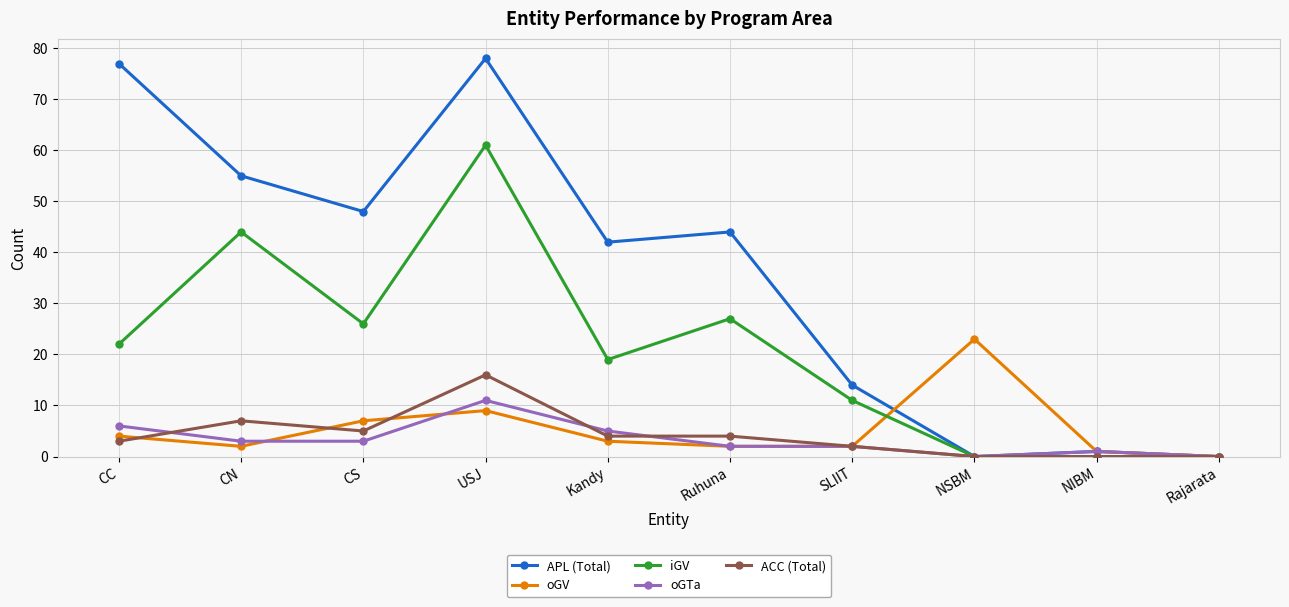

What is the value of the APL (Total) point at the 2nd from the left?

55